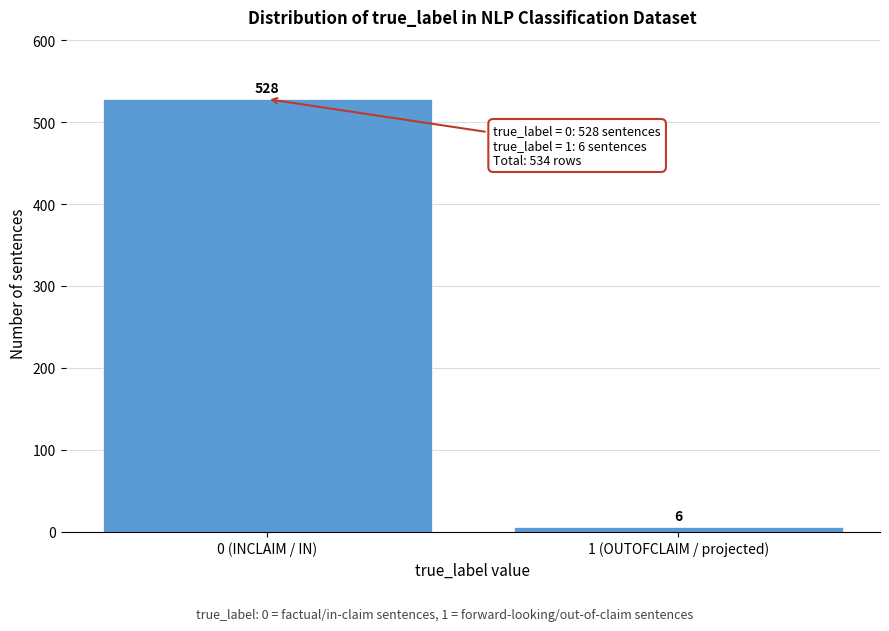

Reading left to right, what are all the values shown in this chart?

528	6